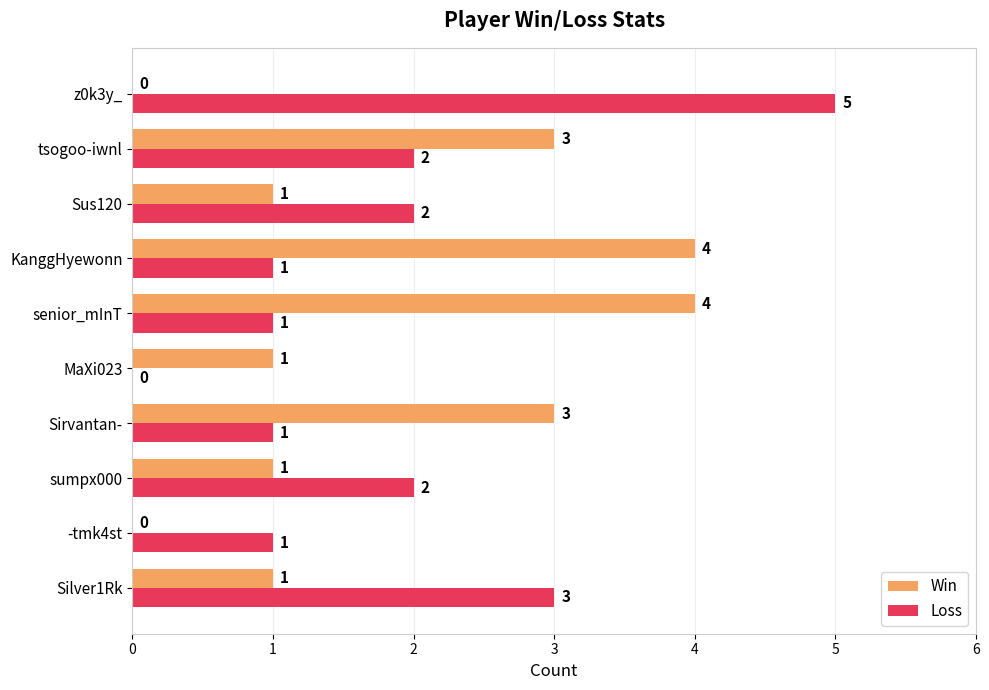

Is the value of Win at Sus120 greater than the value of Loss at z0k3y_?

No